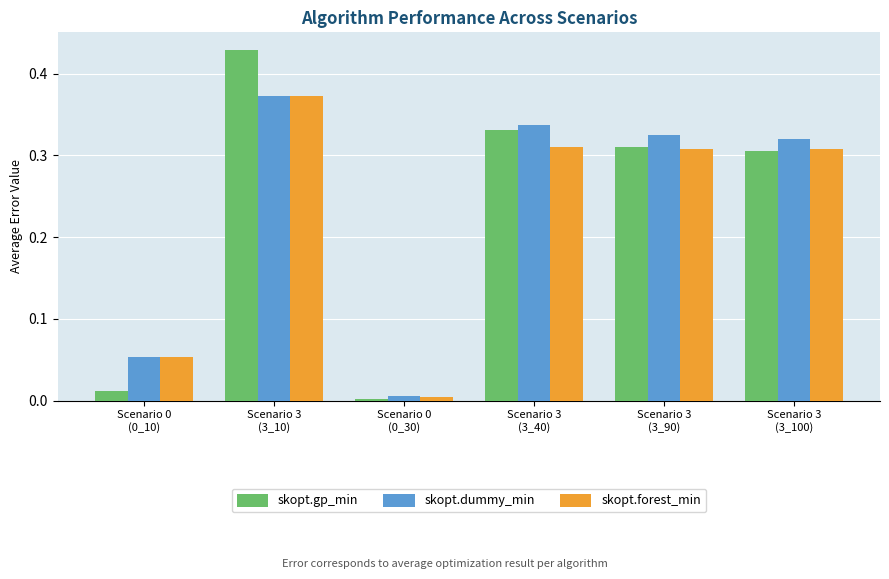

Which series has the largest range (max minus min)?

skopt.gp_min